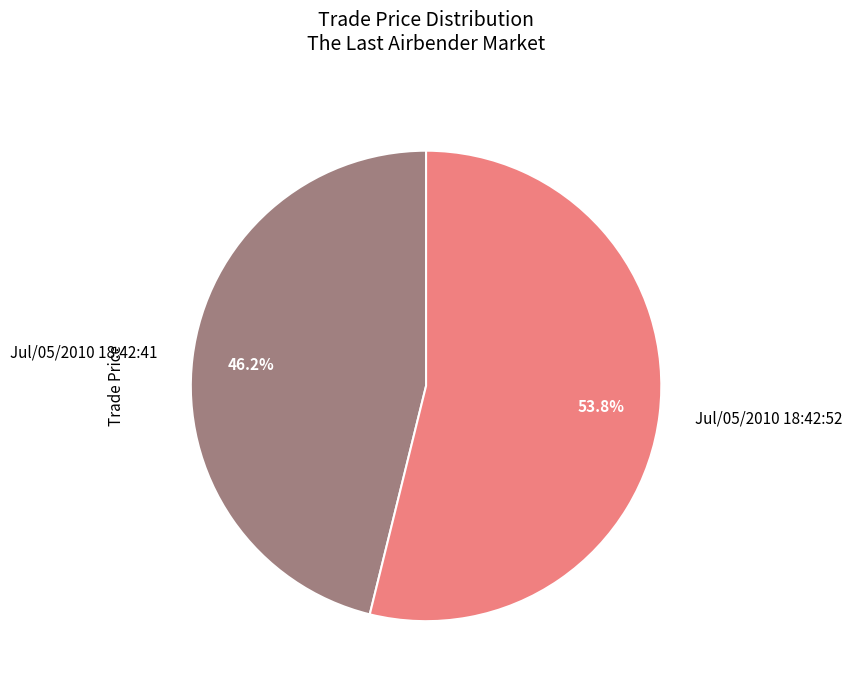

Is there any slice that represents more than half of the pie?

Yes